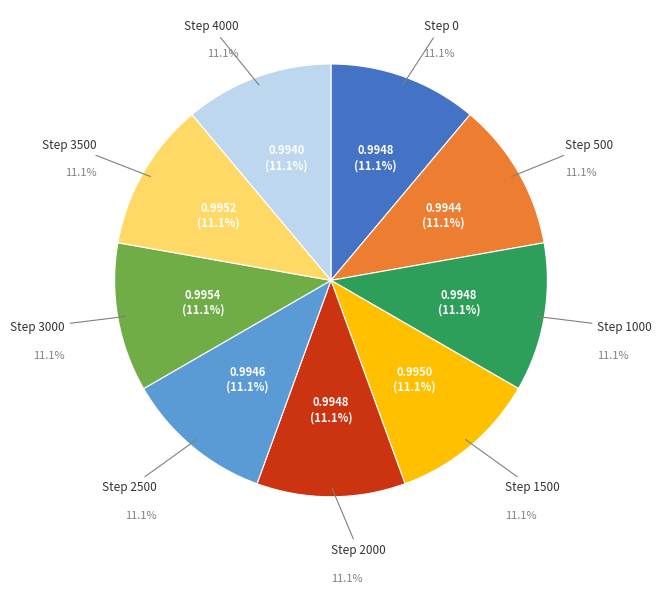

To the nearest percent, what percentage of the pie is 4000?

11%